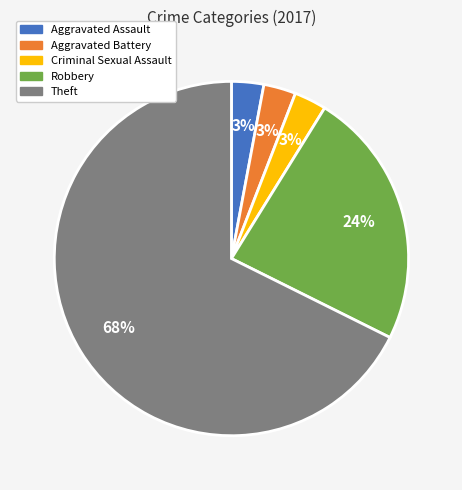

What is the largest slice in the pie chart?

Theft